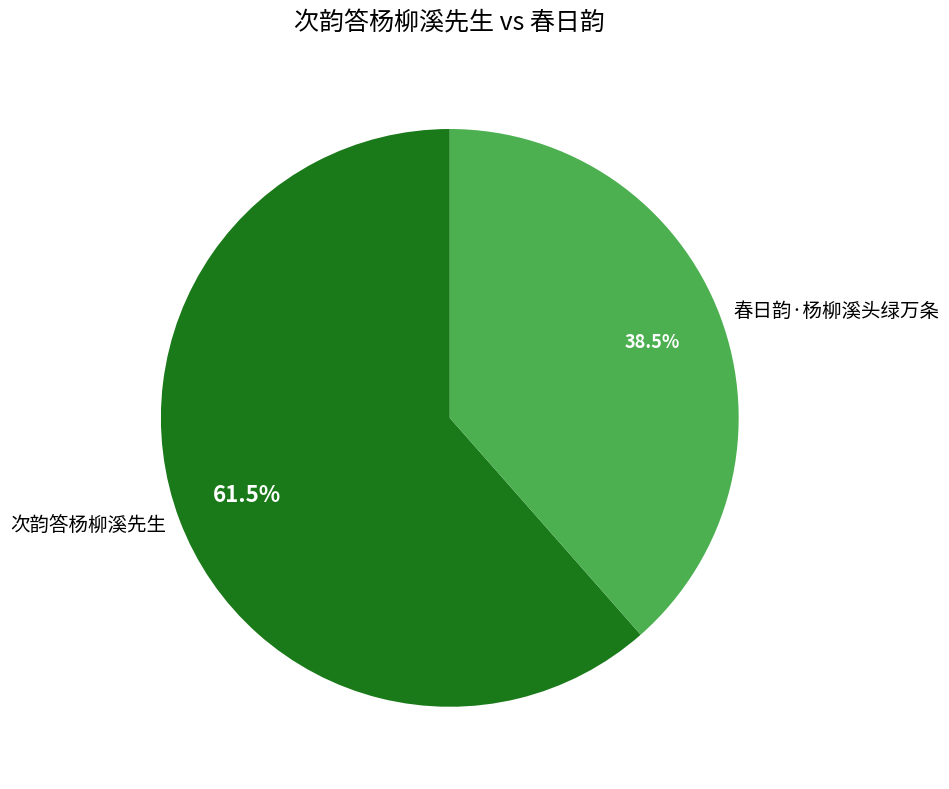

Rank the categories by value from highest to lowest.

次韵答杨柳溪先生, 春日韵·杨柳溪头绿万条